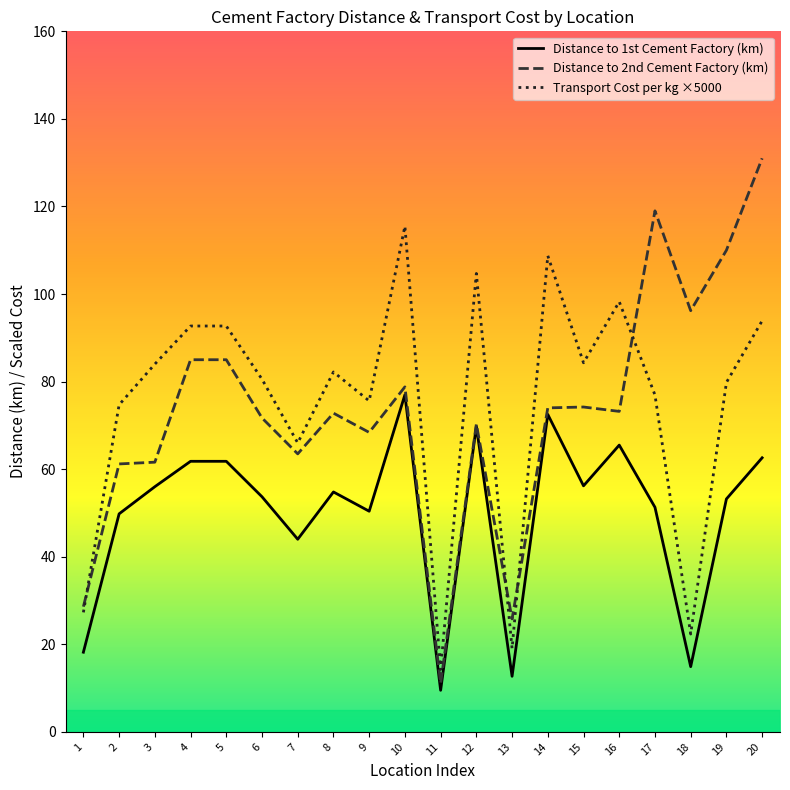

At which category is the sum across all series the highest?

20